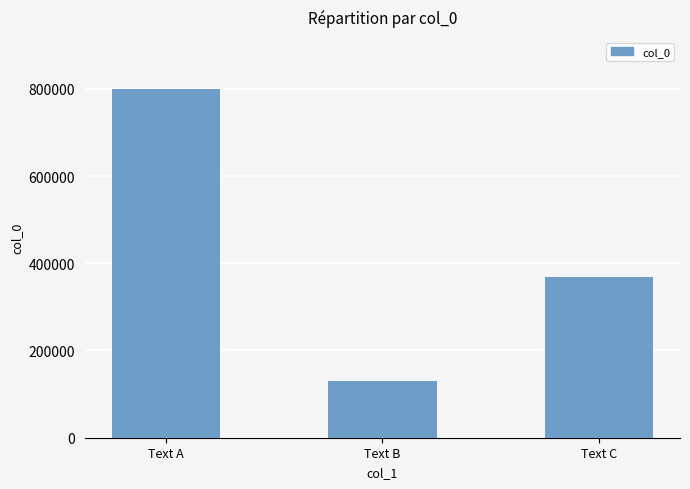

At which label does the data first exceed 367581?

Text A